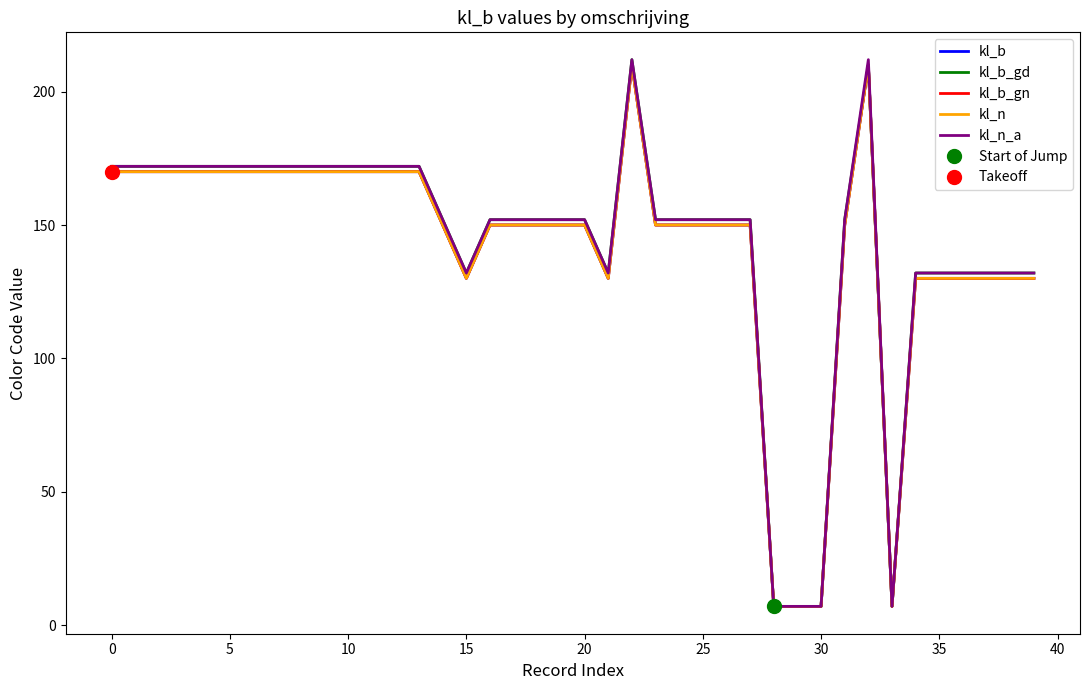

What is the difference between the kl_b_gd values at 14 and 28?

145